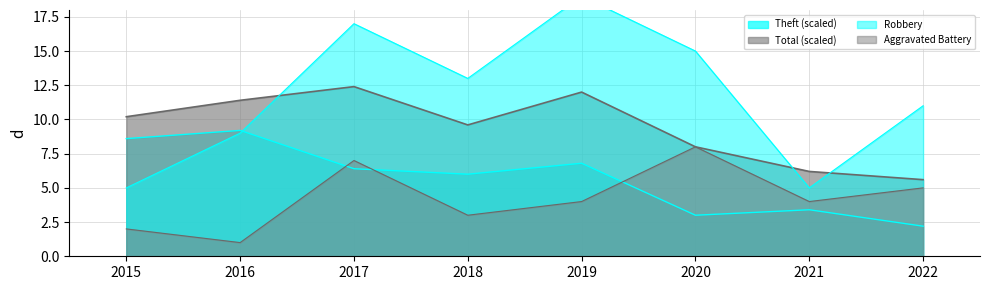

List the labels in order of Aggravated Battery value, largest first.

2020, 2017, 2022, 2019, 2021, 2018, 2015, 2016